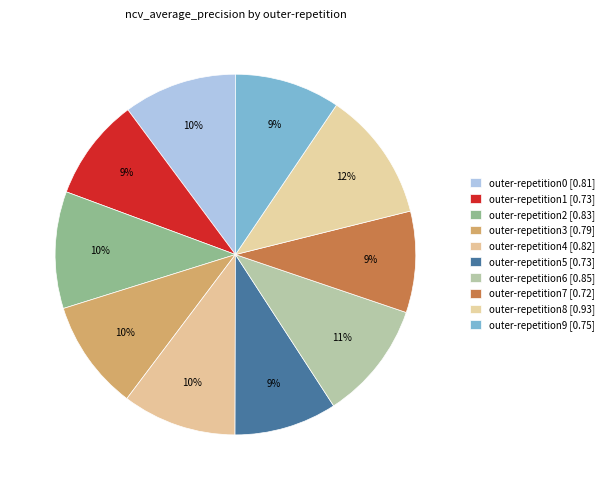

To the nearest percent, what is the difference between the largest and smallest slice percentages?

3%